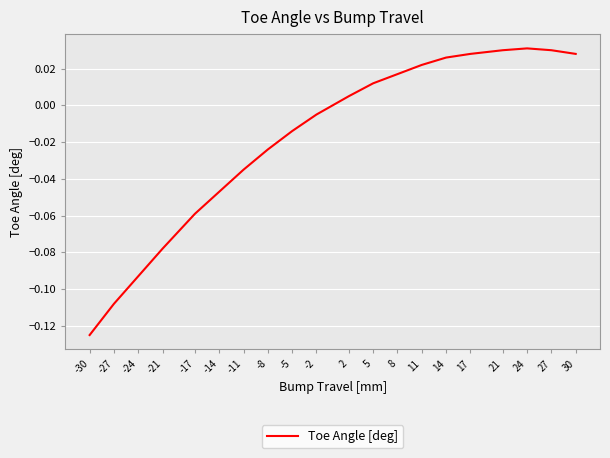

At which category does the chart reach its minimum across all series?

-30